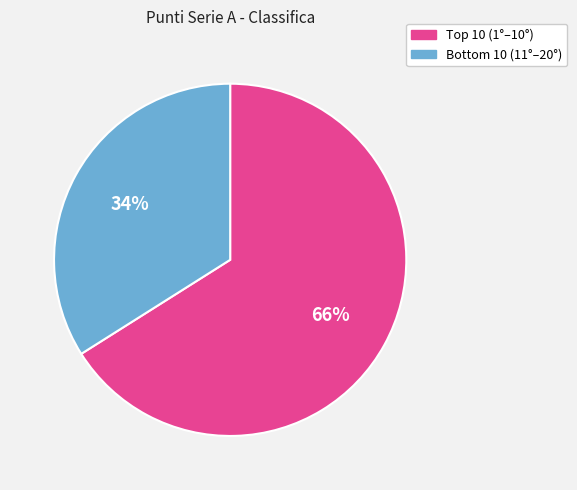

To the nearest percent, what is the difference between the largest and smallest slice percentages?

32%